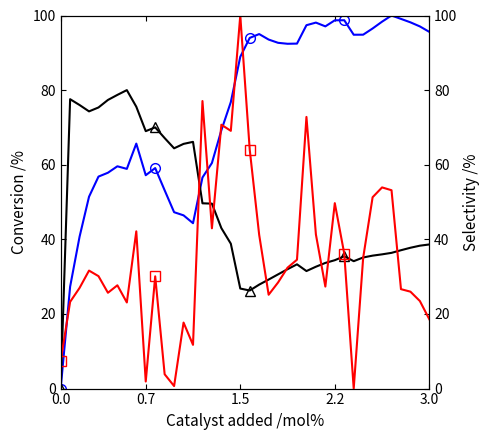

True or false: SalePrice and Variability cross at least once.

True